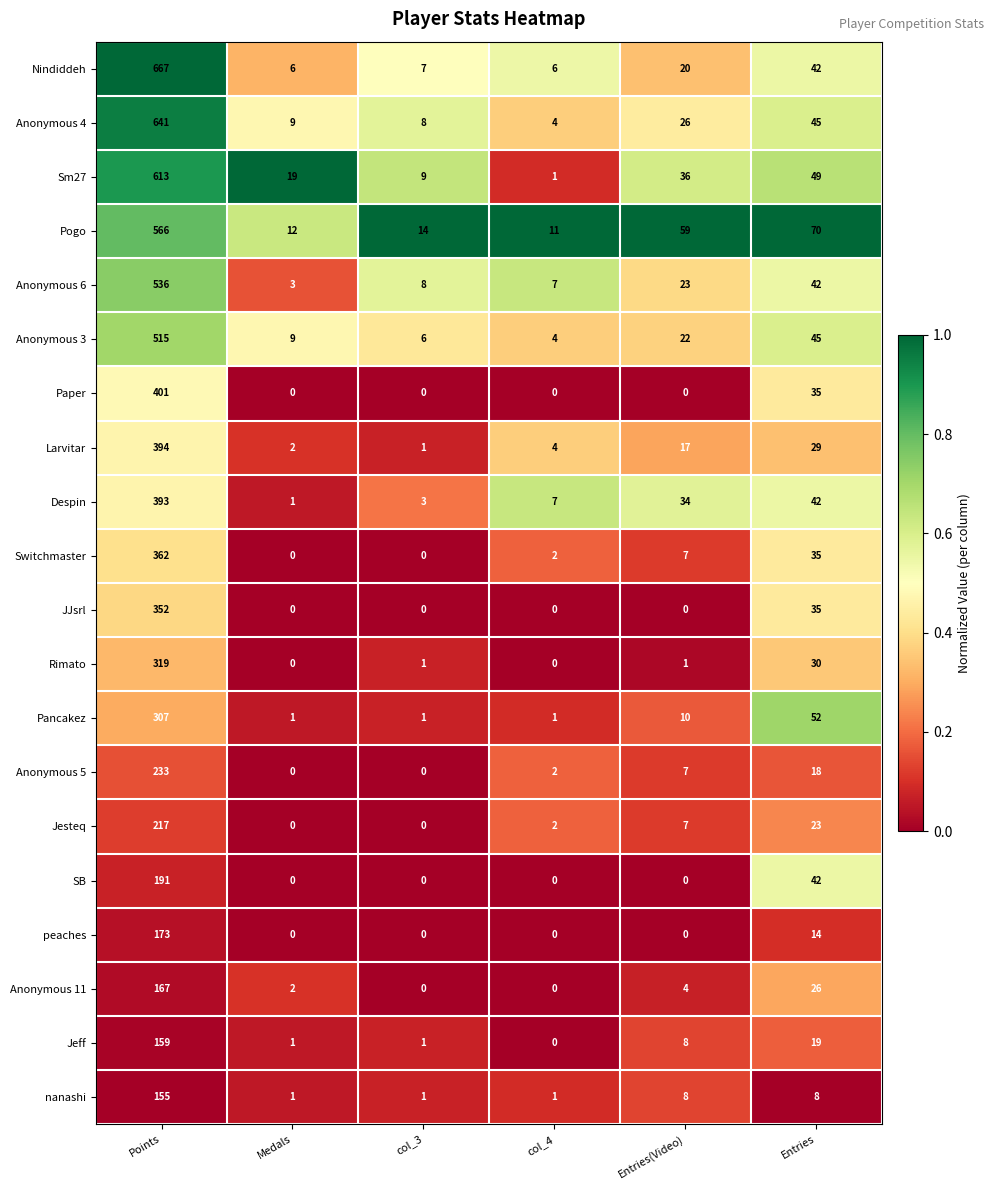

Which series has the widest spread of values?

Nindiddeh